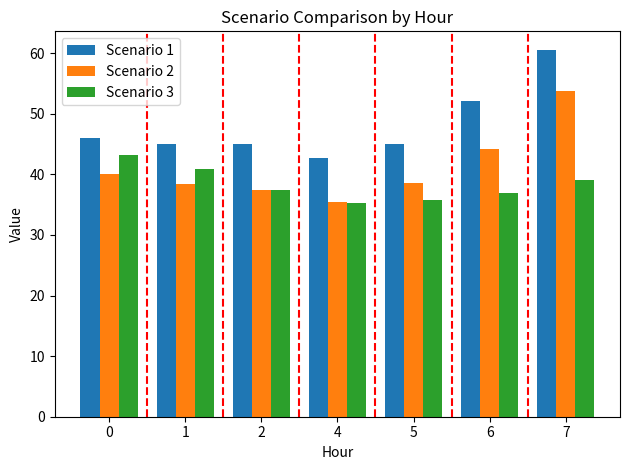

How many bars are there in total?

21